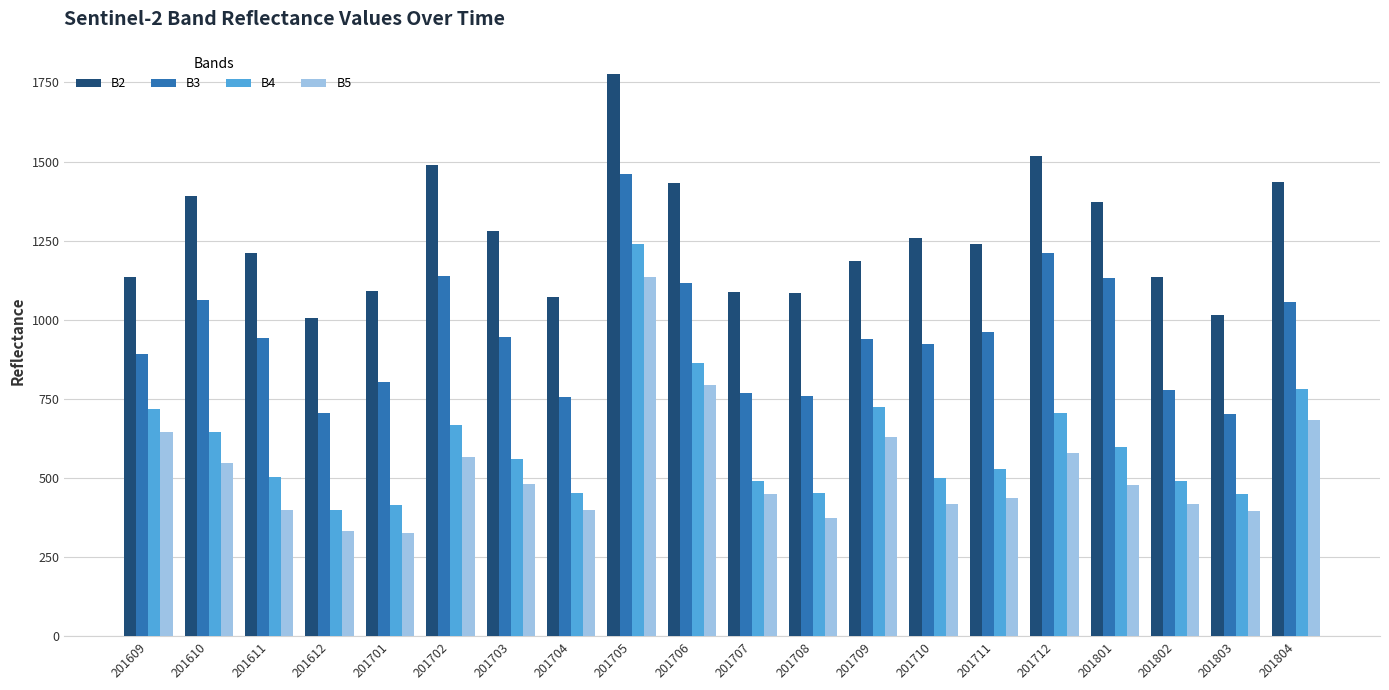

What is the smallest value displayed?

325